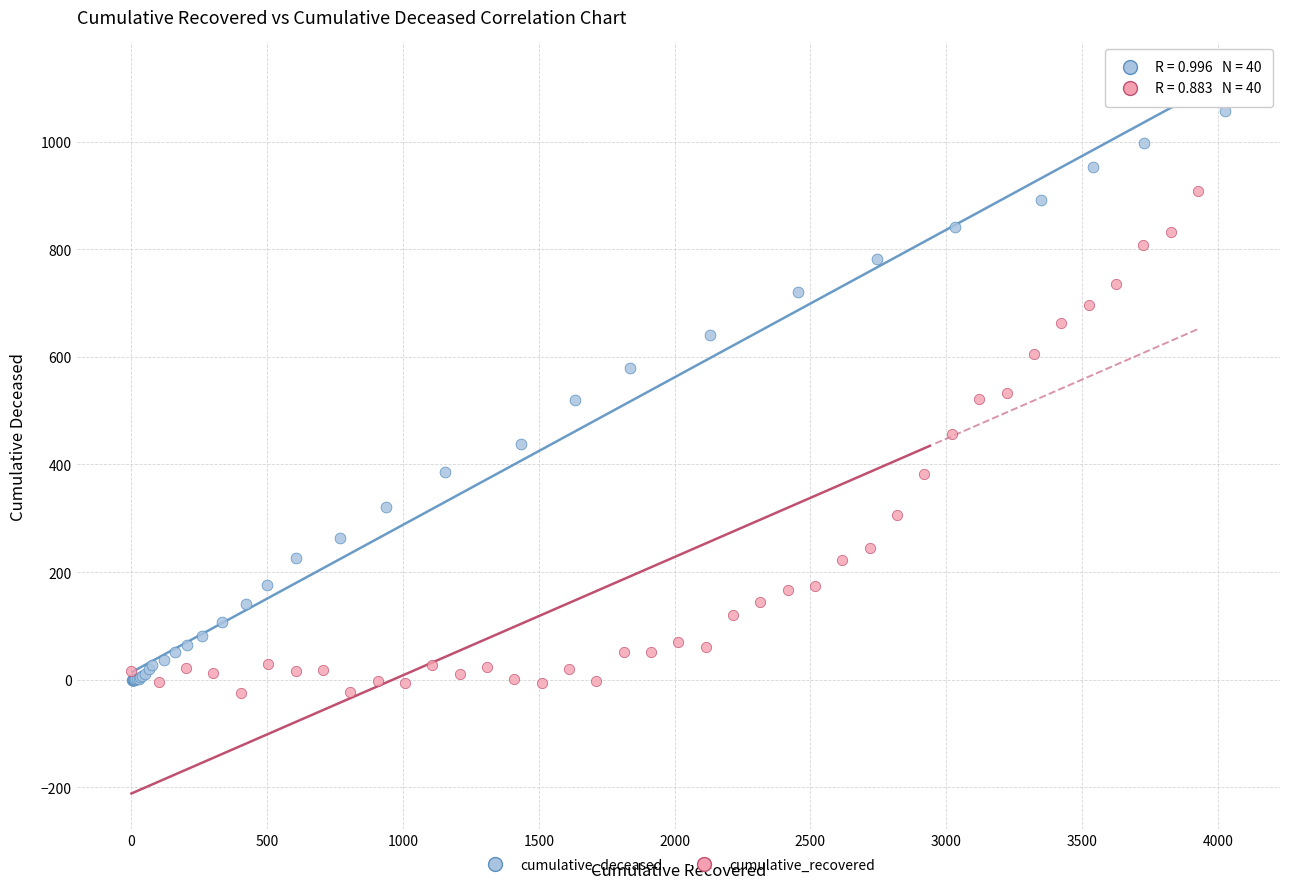

What are all the series names shown in the legend?

cumulative_deceased, cumulative_recovered